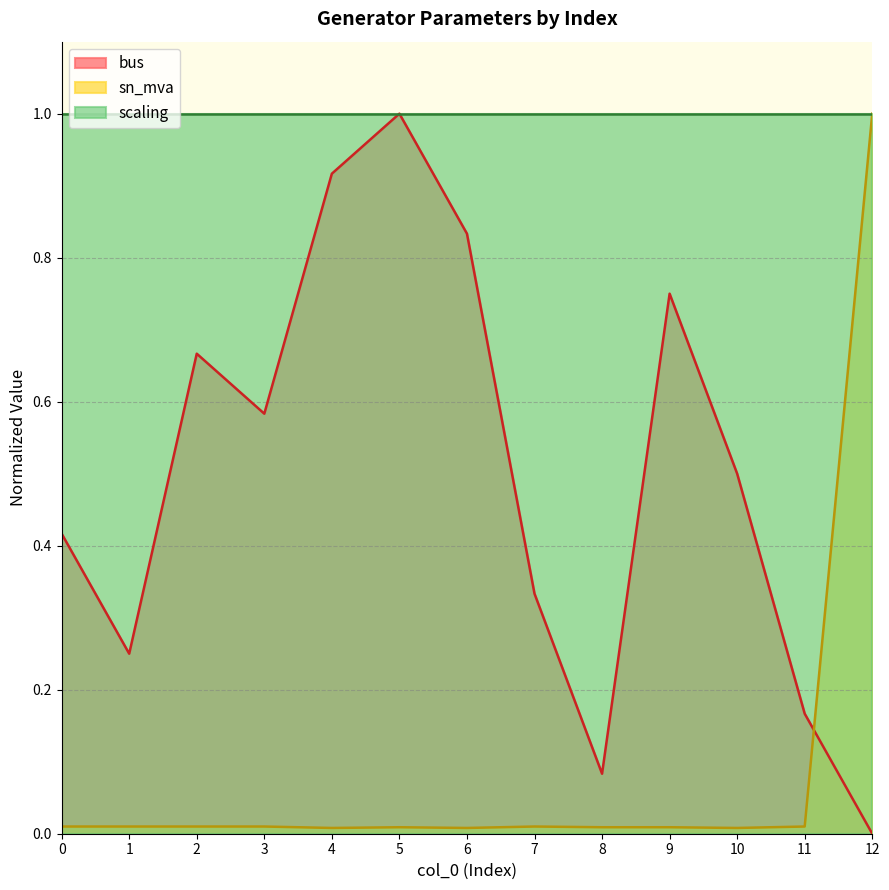

Rank the categories by sn_mva value from lowest to highest.

4, 6, 10, 5, 8, 9, 0, 1, 2, 3, 7, 11, 12